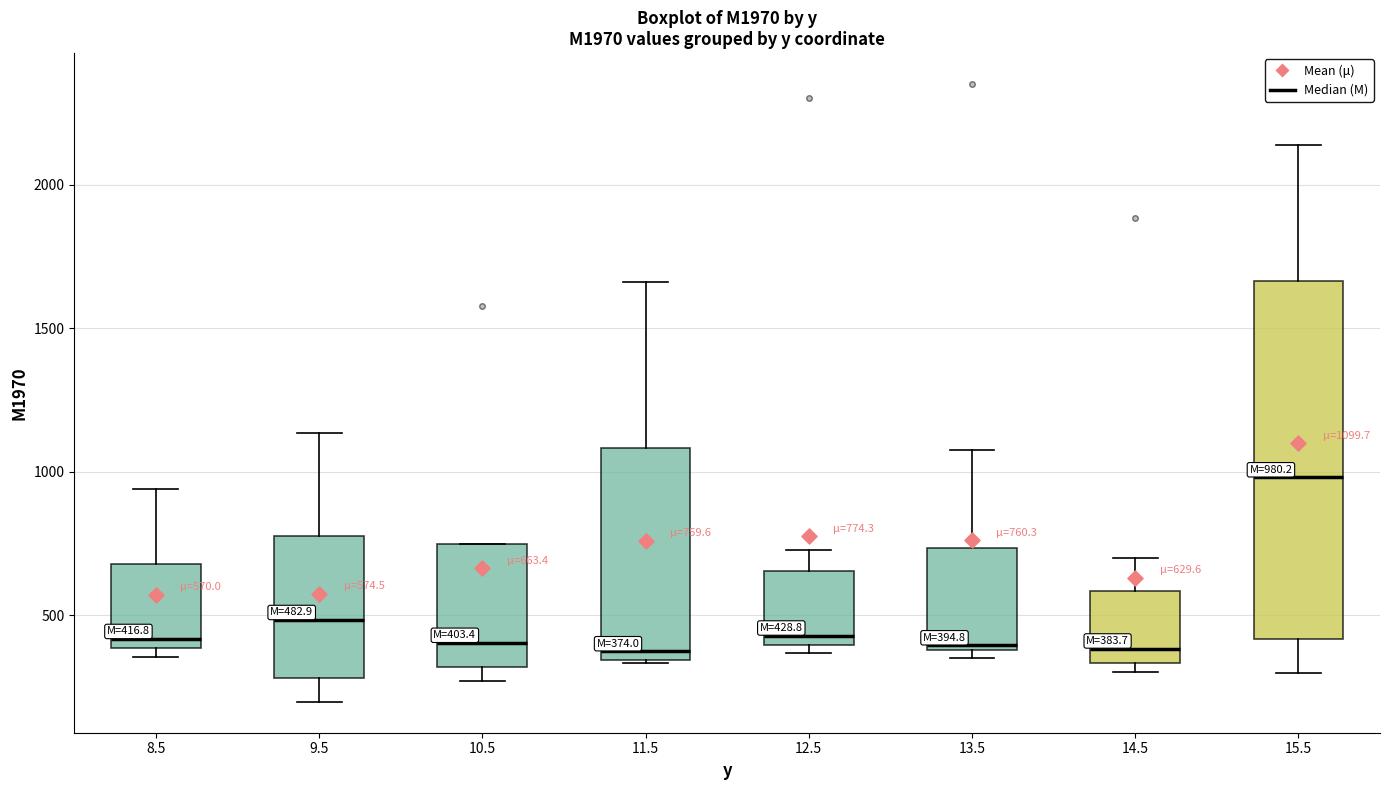

Comparing the boxes themselves (not the whiskers), which one is the tallest?

15.5